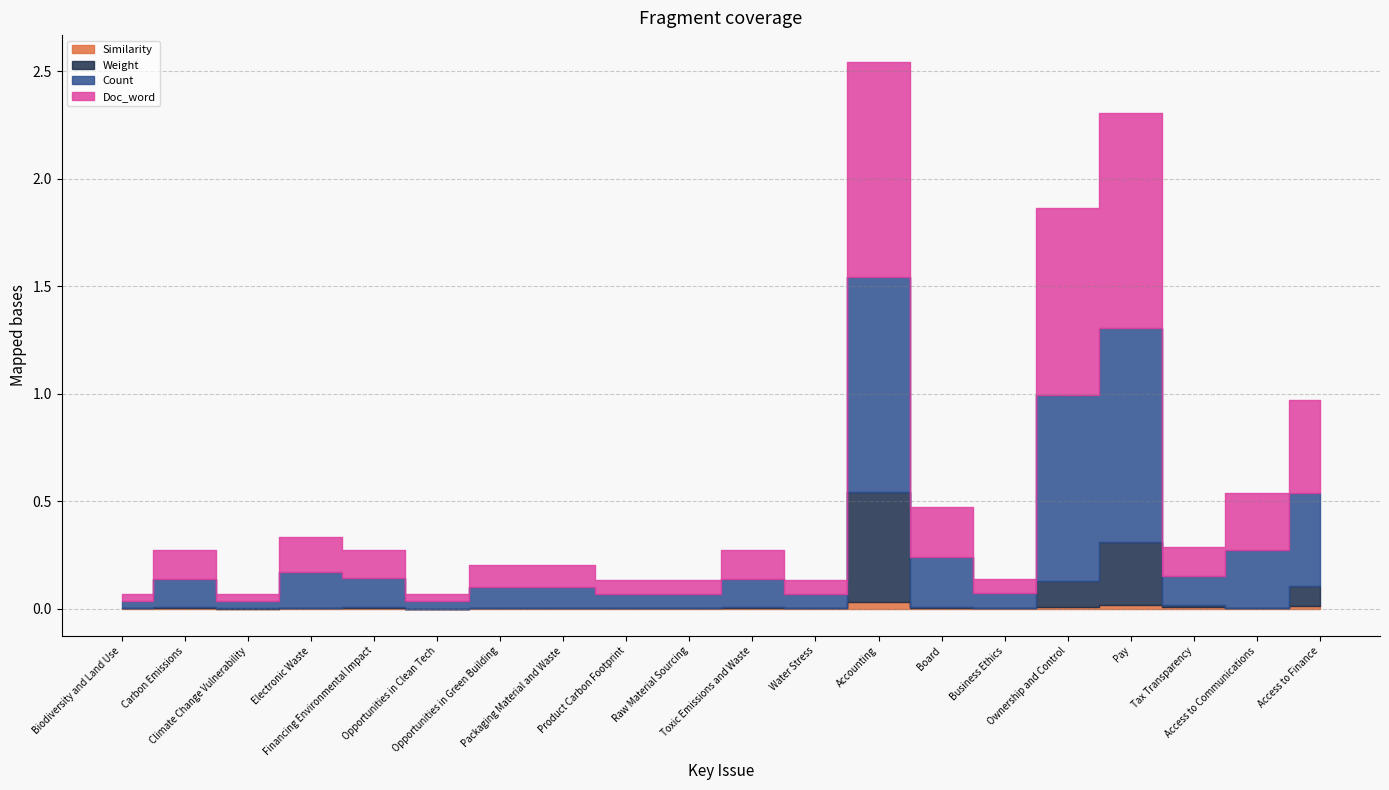

At which category does Similarity reach its first local valley?

Climate Change Vulnerability